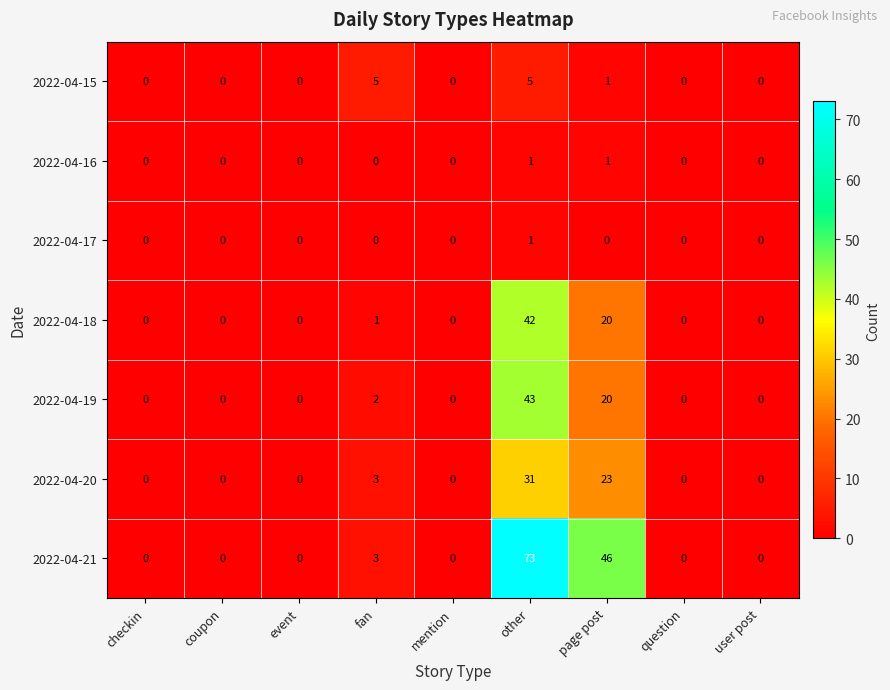

What is the difference between the second highest and minimum values in the 2022-04-15 series?

5